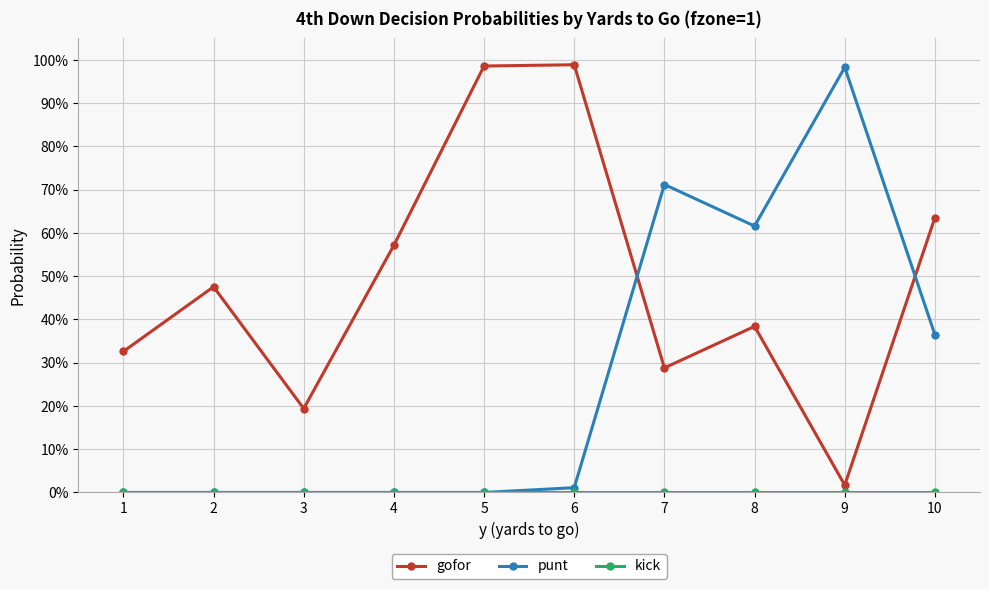

Does the chart have visible grid lines?

Yes